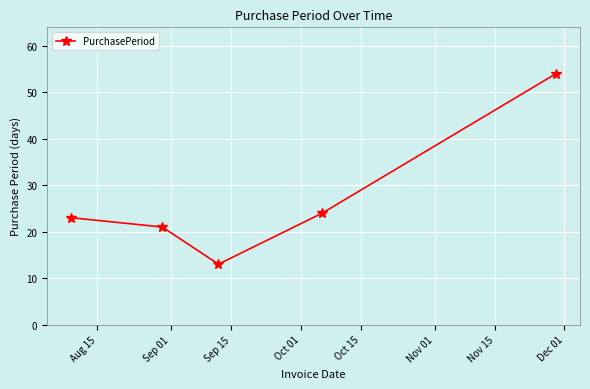

What is the difference between the maximum and minimum values?

41